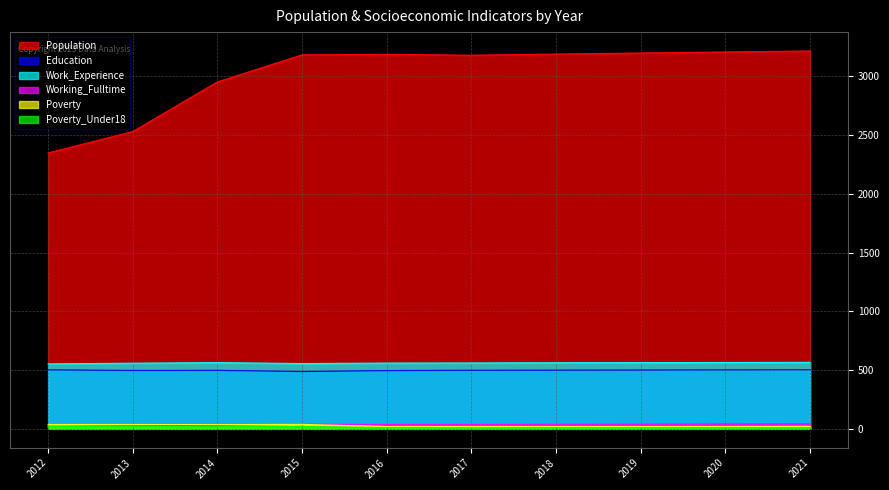

Reading left to right, what are all the values shown in this chart?

Population: 2349	2531	2954	3184	3189	3181	3191	3200	3209	3217
Education: 503	497	498	488	496	499	500	501	503	504
Work_Experience: 553	559	564	556	560	561	563	564	565	566
Working_Fulltime: 22	27	29	39	38	38	39	40	42	43
Poverty: 37	37	36	38	20	20	20	20	20	21
Poverty_Under18: 20	21	19	20	10	9	10	10	10	10